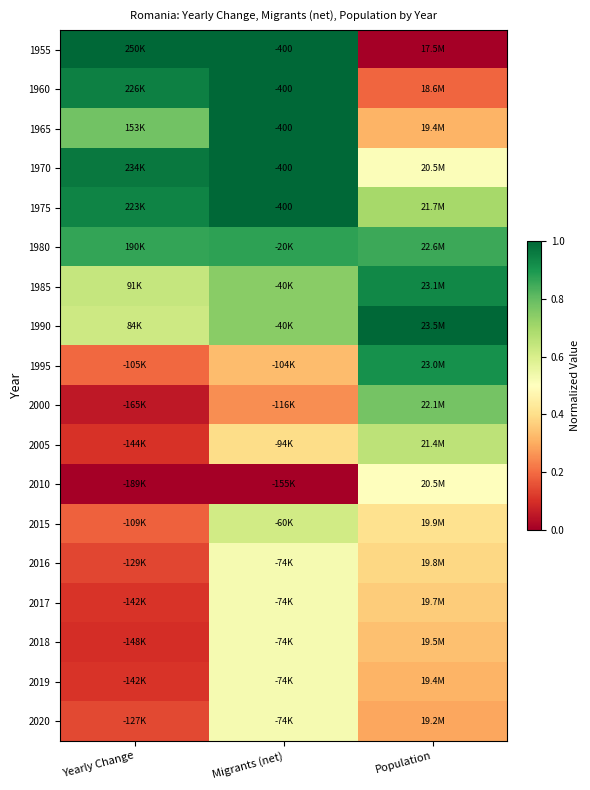

At which category is the sum across all series the highest?

Migrants (net)